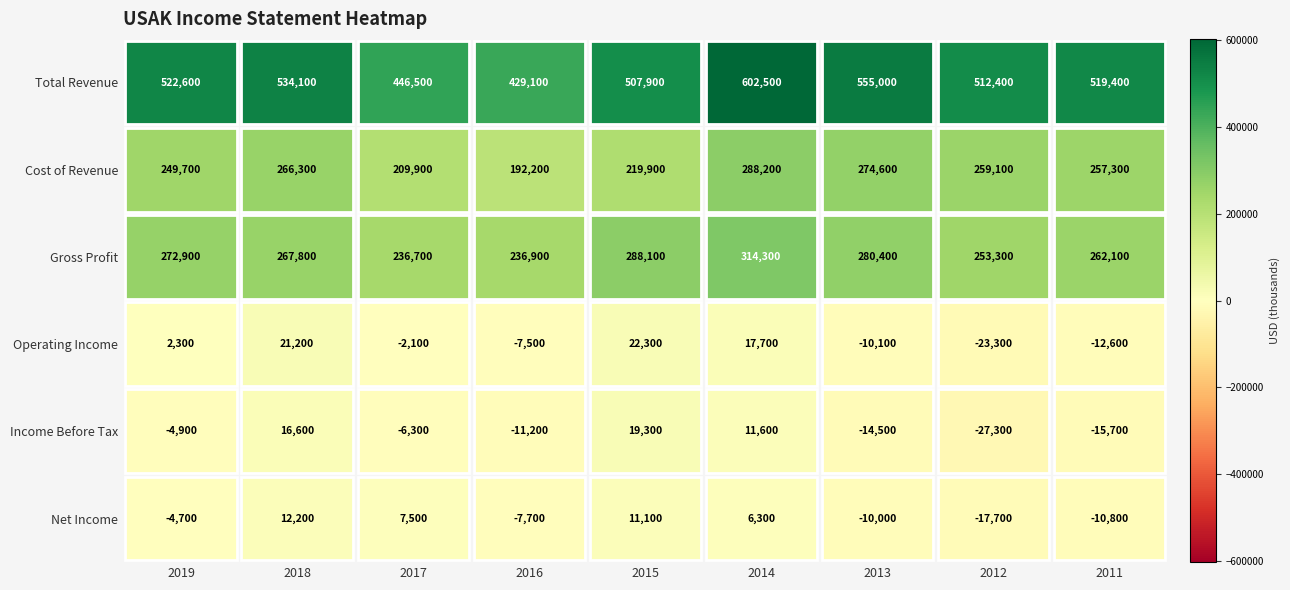

What is the smallest value displayed?

-27300